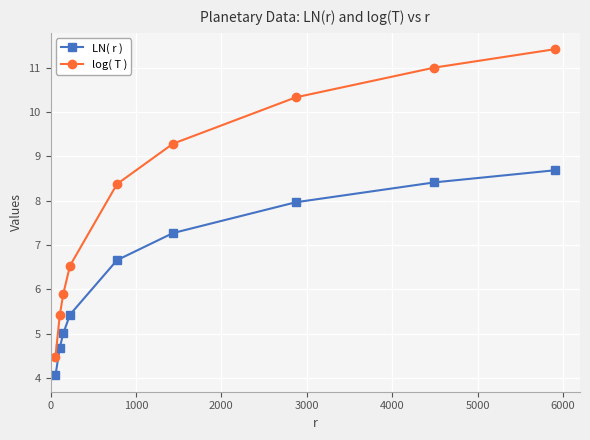

Rank the series by their average value, from lowest to highest.

LN( r ), log( T )